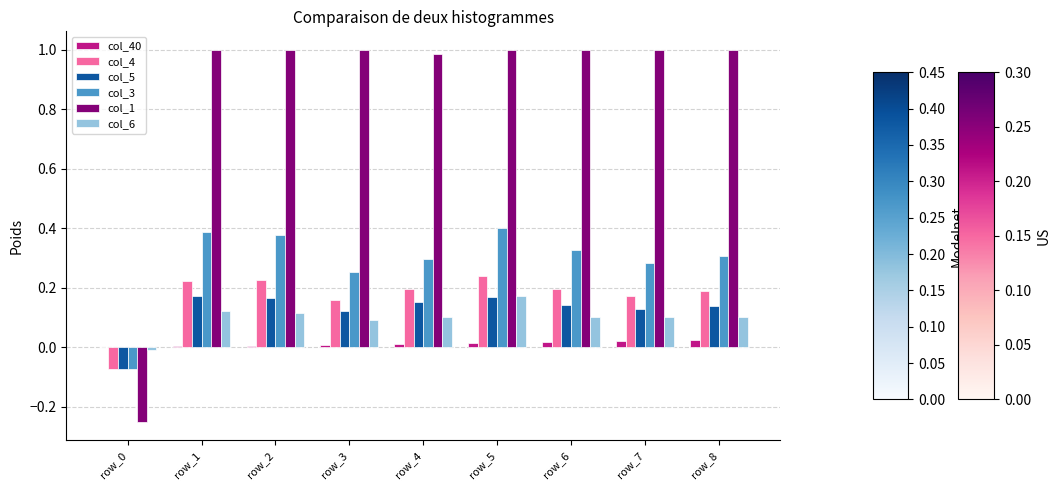

What is the maximum value shown in the chart?

1.0